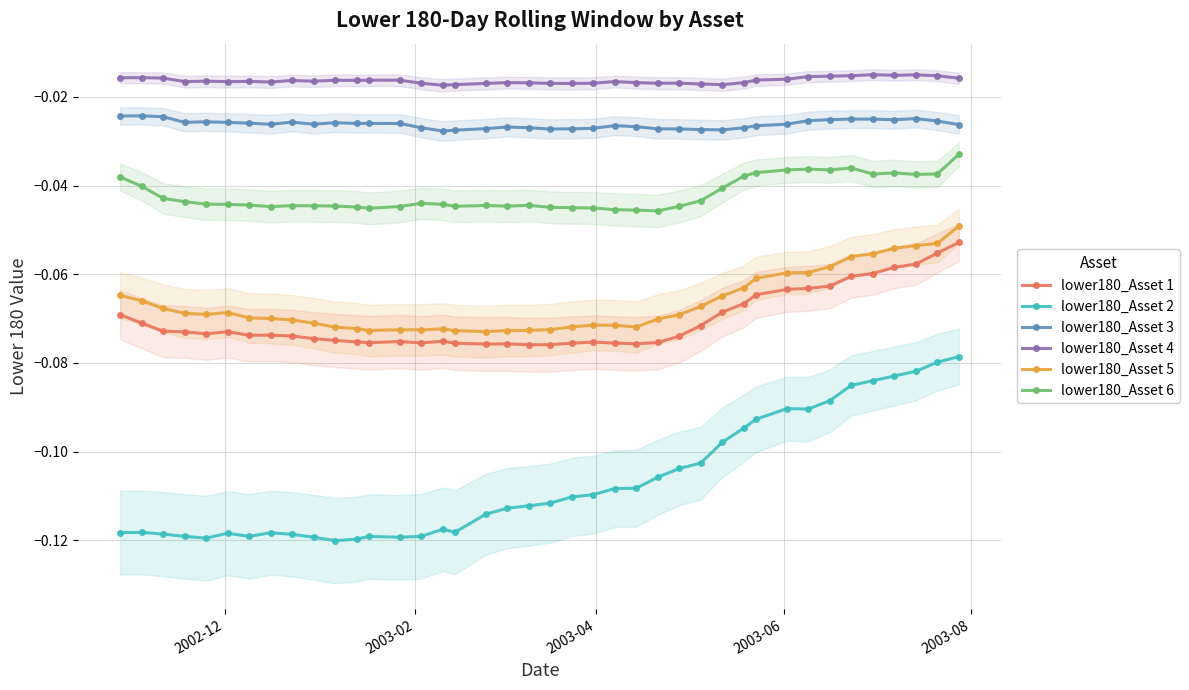

True or false: lower180_Asset 2 and lower180_Asset 5 cross at least once.

False